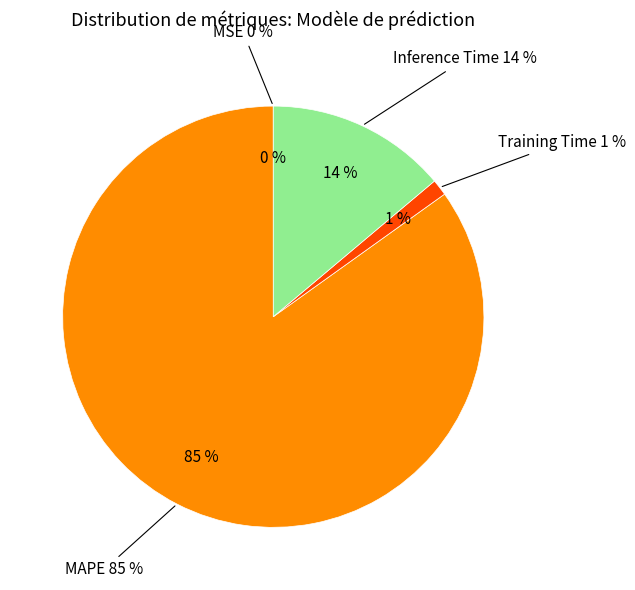

Which slice is the largest?

MAPE